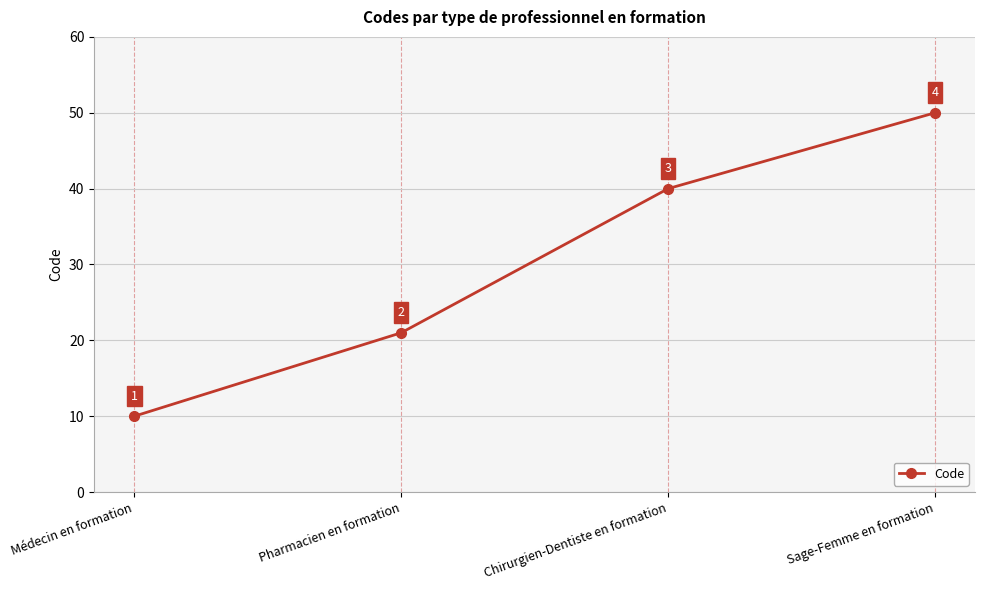

Reading left to right, what are all the values shown in this chart?

Médecin en formation=10	Pharmacien en formation=21	Chirurgien-Dentiste en formation=40	Sage-Femme en formation=50